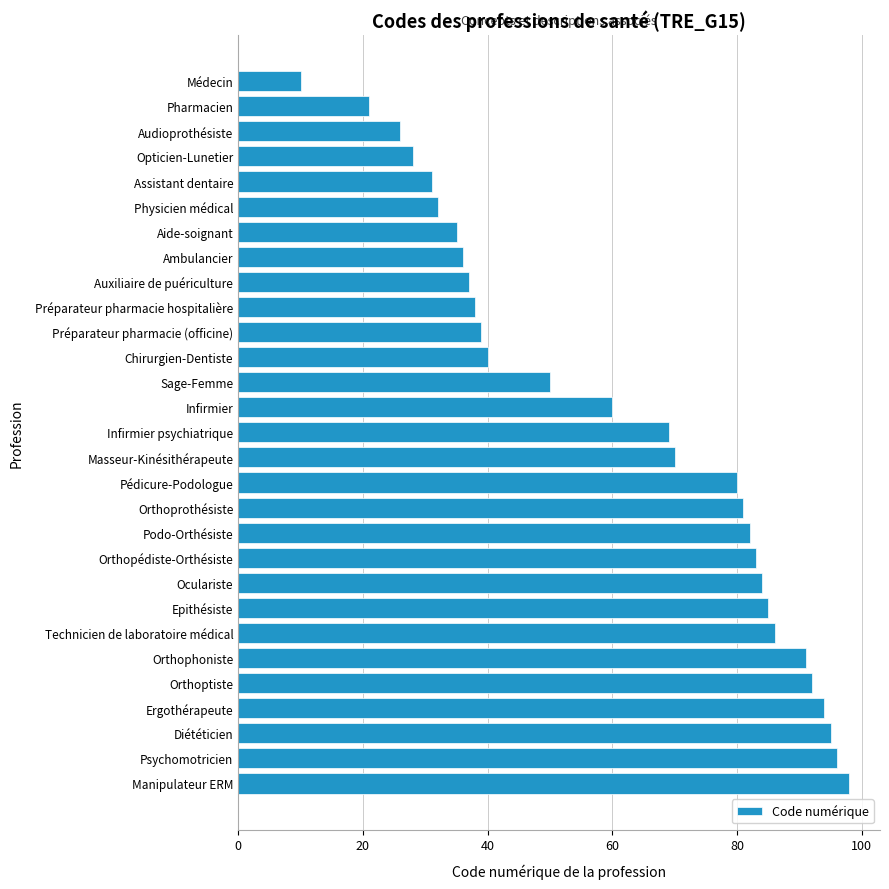

The chart shows a value of 98 at Manipulateur ERM. True or false?

True